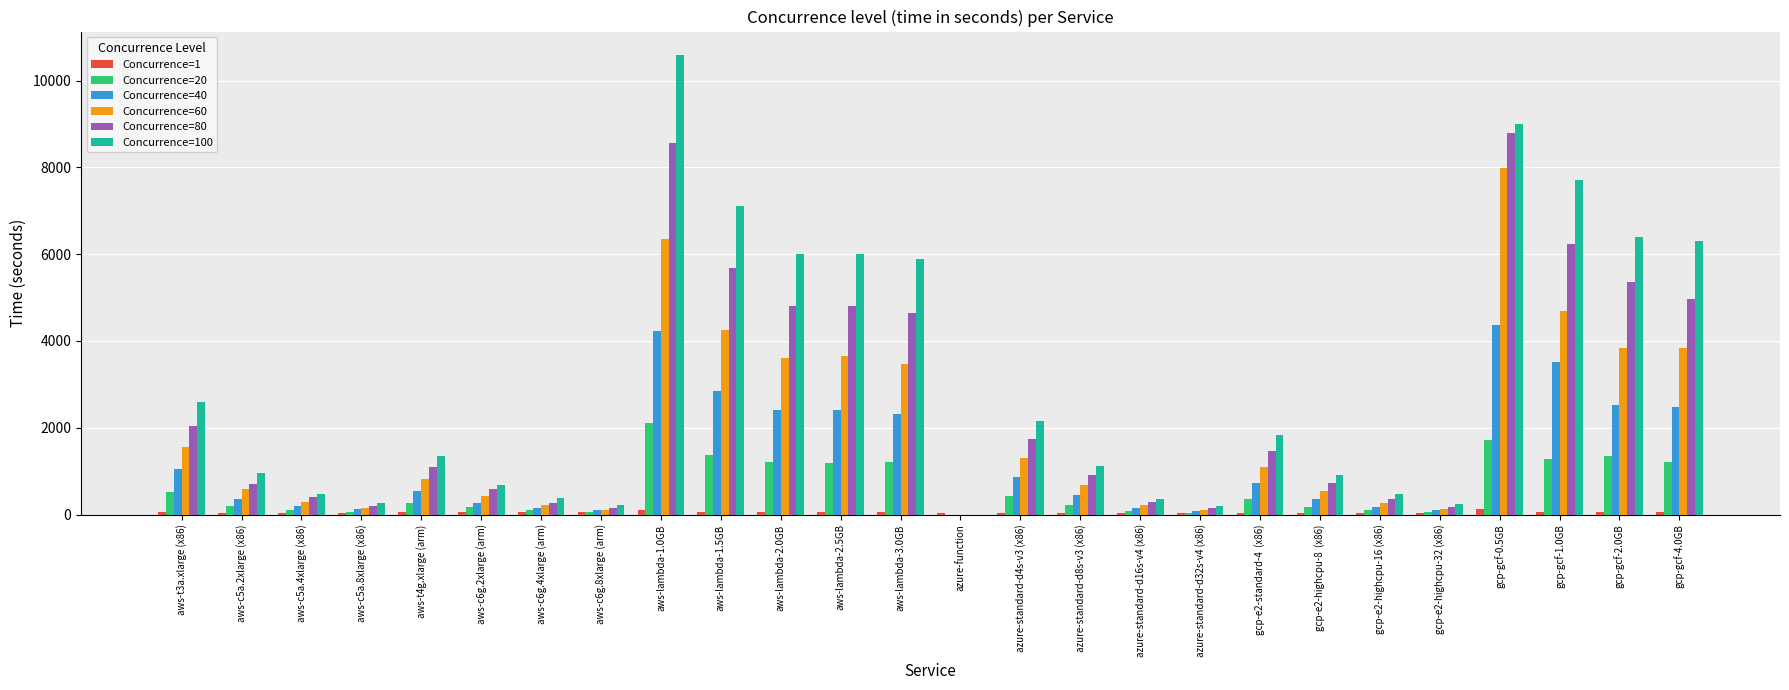

At which label does Concurrence=20 first exceed 272?

aws-t3a.xlarge (x86)